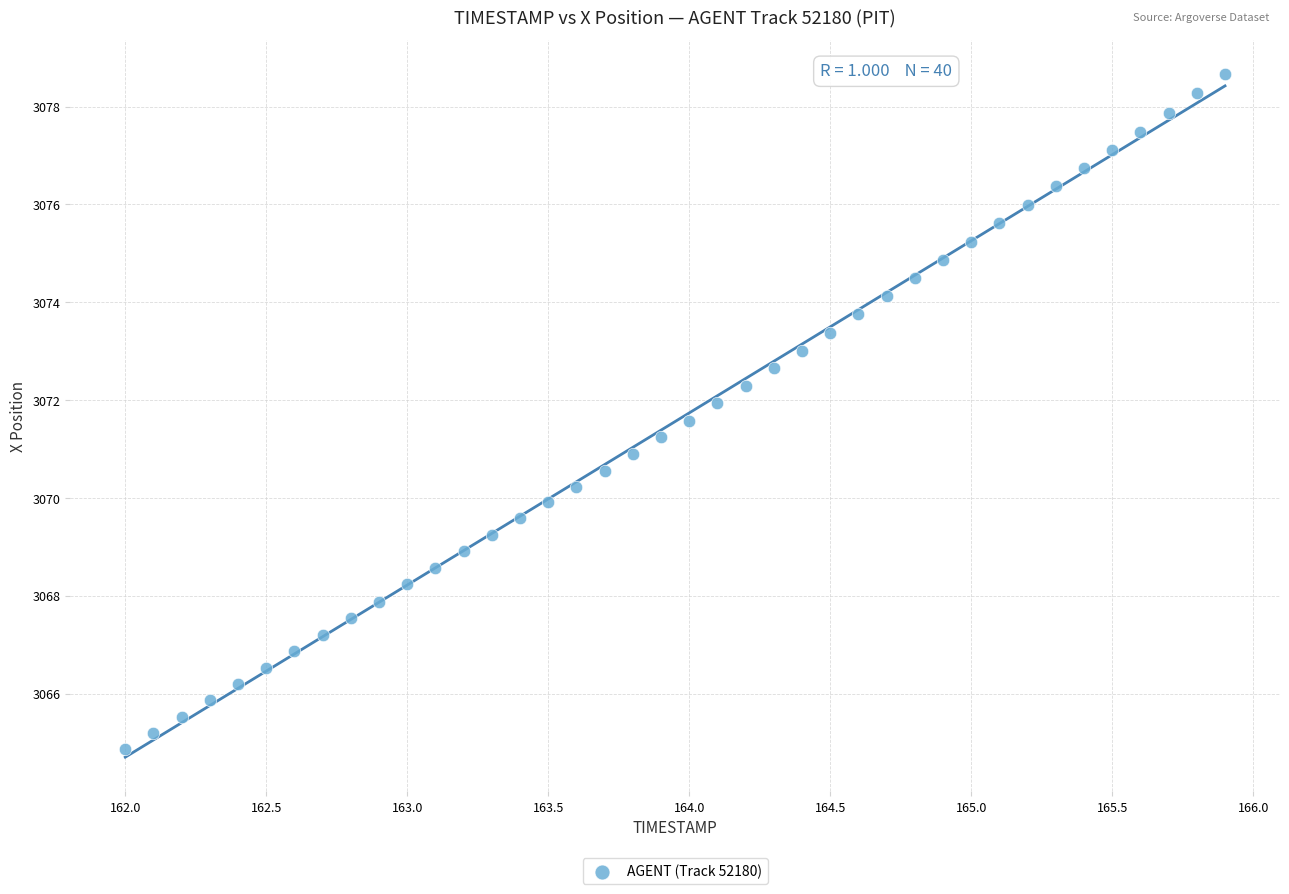

What is the range of Y values (max minus min)?

13.8